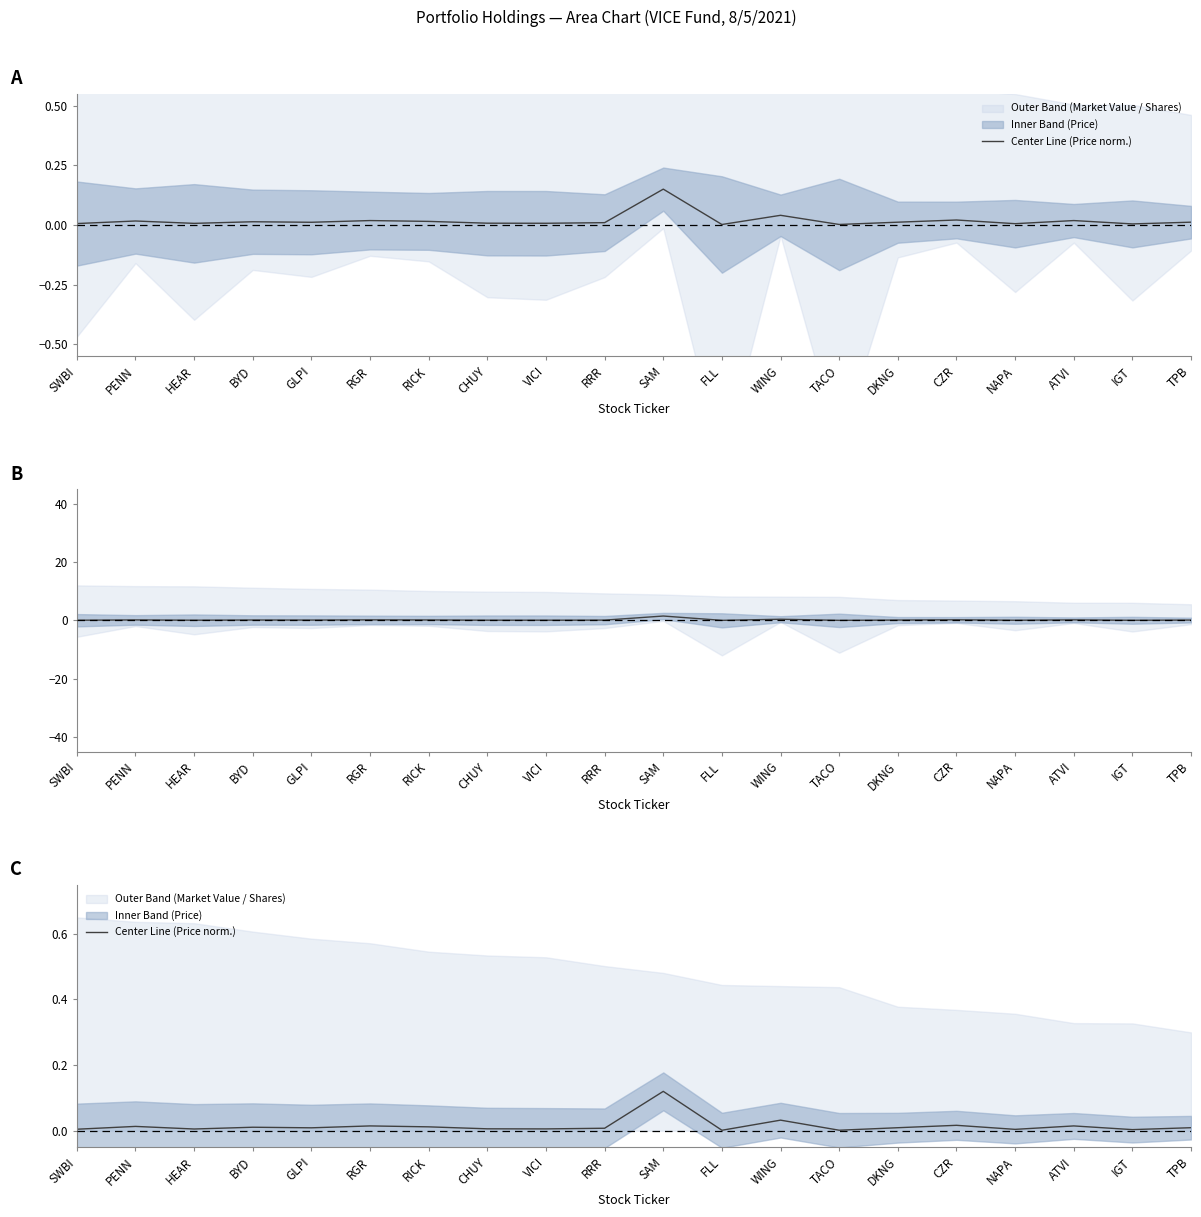

At which label is the value closest to 0?

FLL